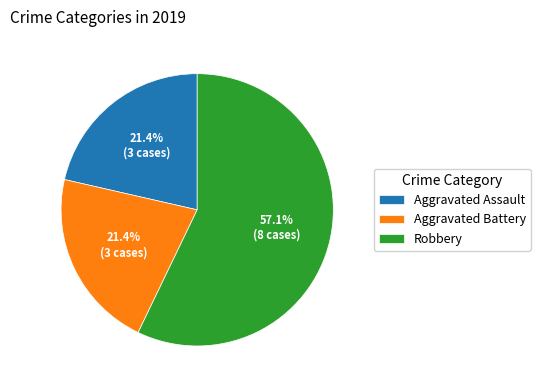

Is the sum of Aggravated Battery and Robbery greater than half?

Yes